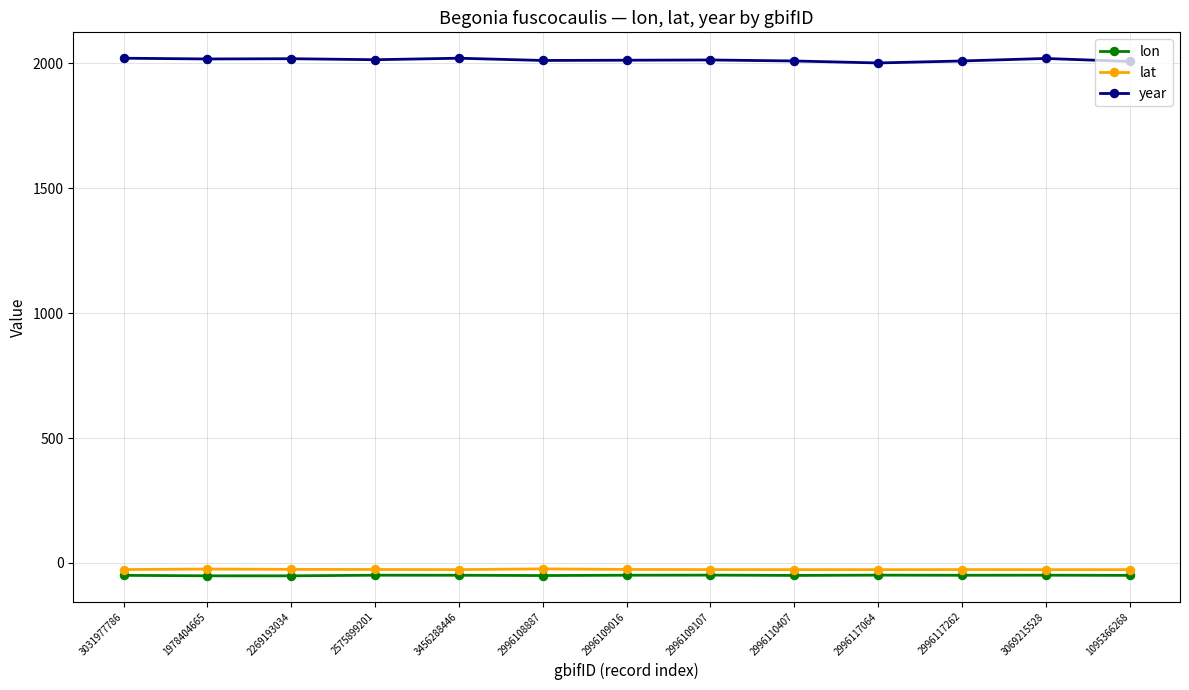

The year series shows 3566.7 at 2996109107. True or false?

False